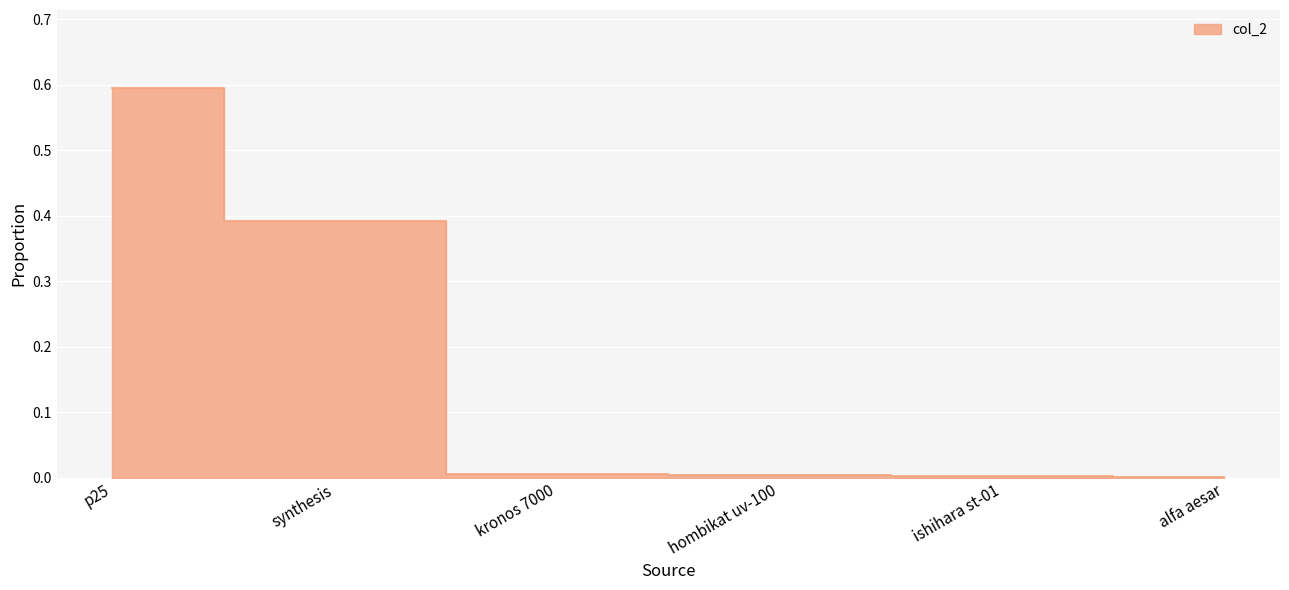

Does the chart display data point markers on the line(s)?

No